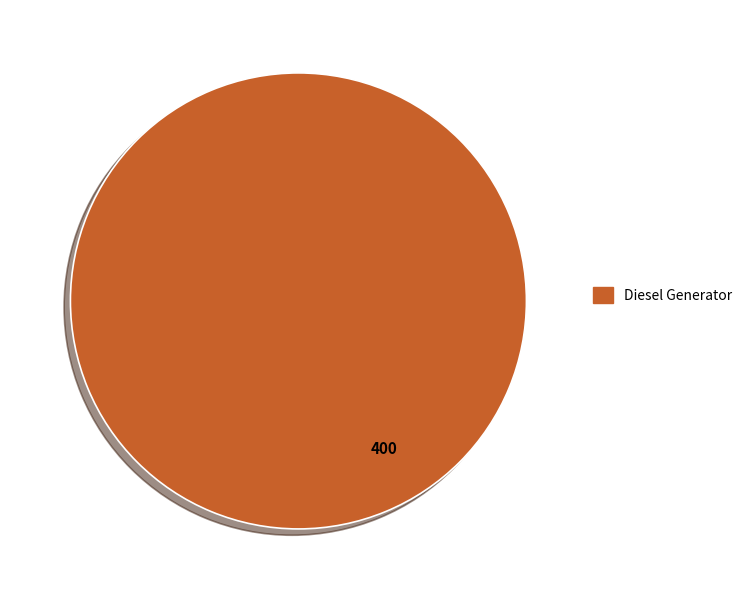

Is there a majority slice in this chart?

Yes